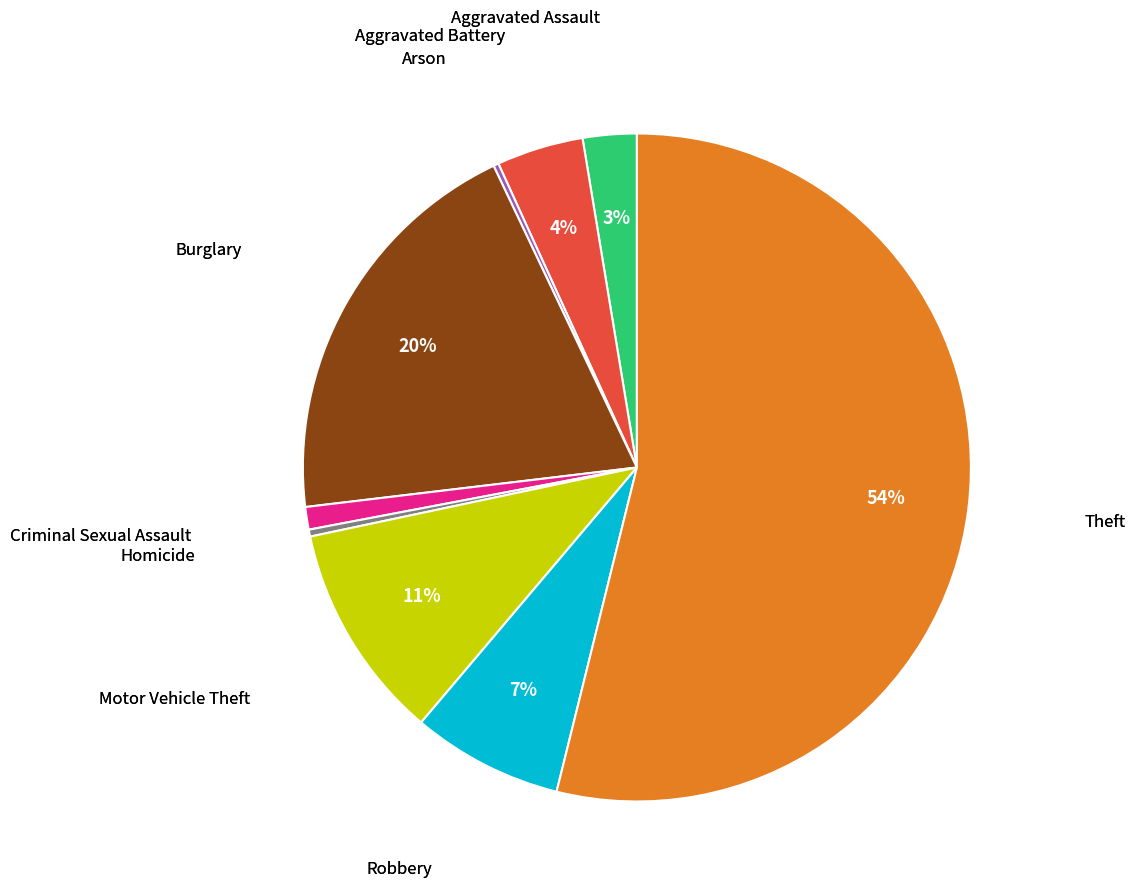

Is there any slice that represents more than half of the pie?

Yes